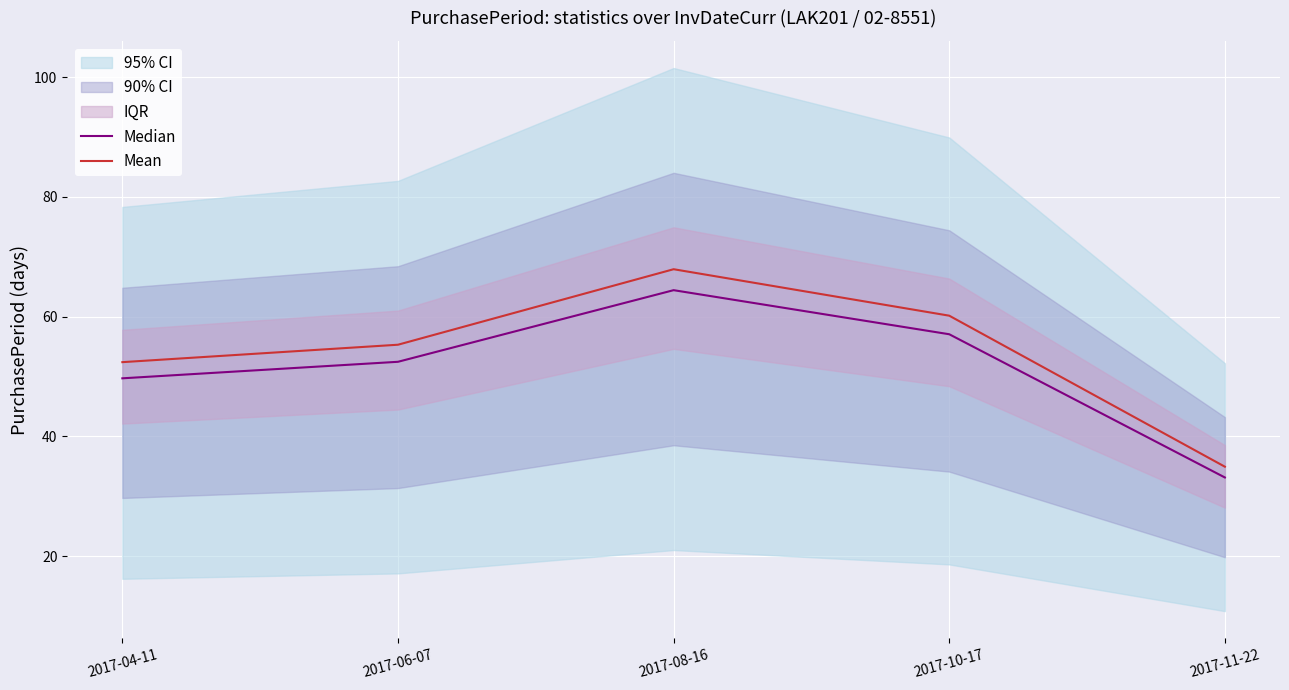

Is the value of Mean at 2017-11-22 greater than the value of Median at 2017-11-22?

Yes